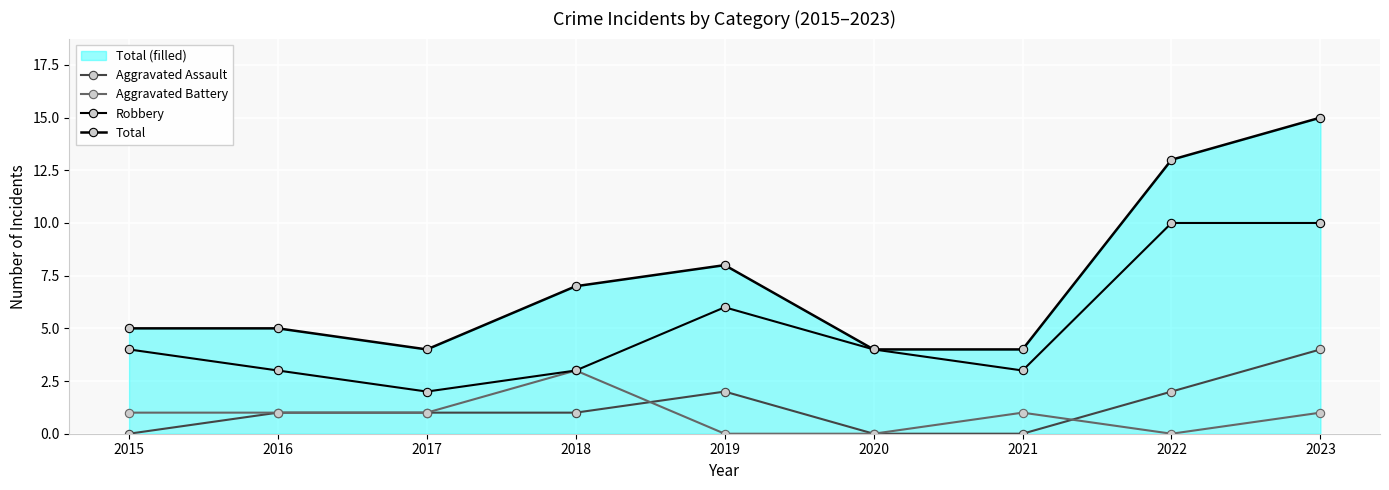

How many Aggravated Assault values are between 0 and 2?

8